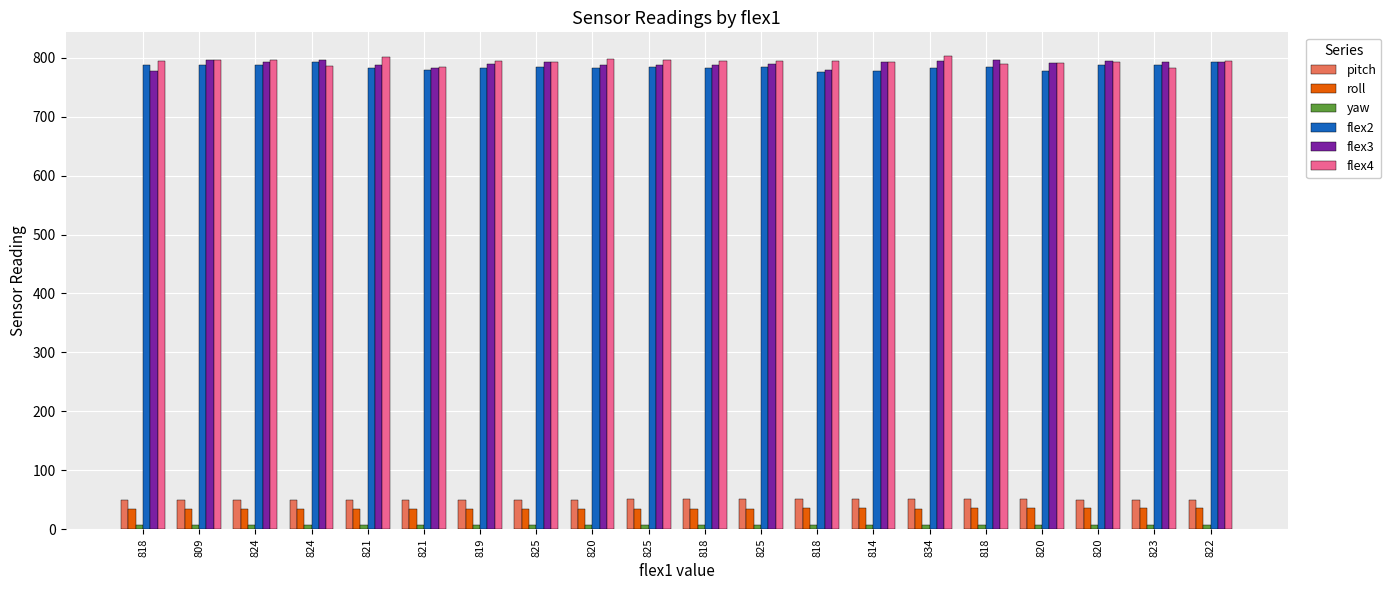

Are the bars grouped side by side (vs. stacked)?

Yes